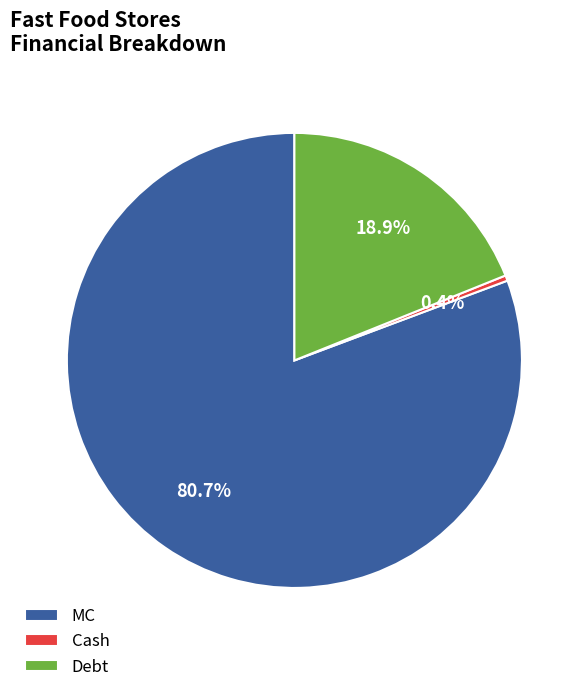

Count the number of slices in the pie.

3